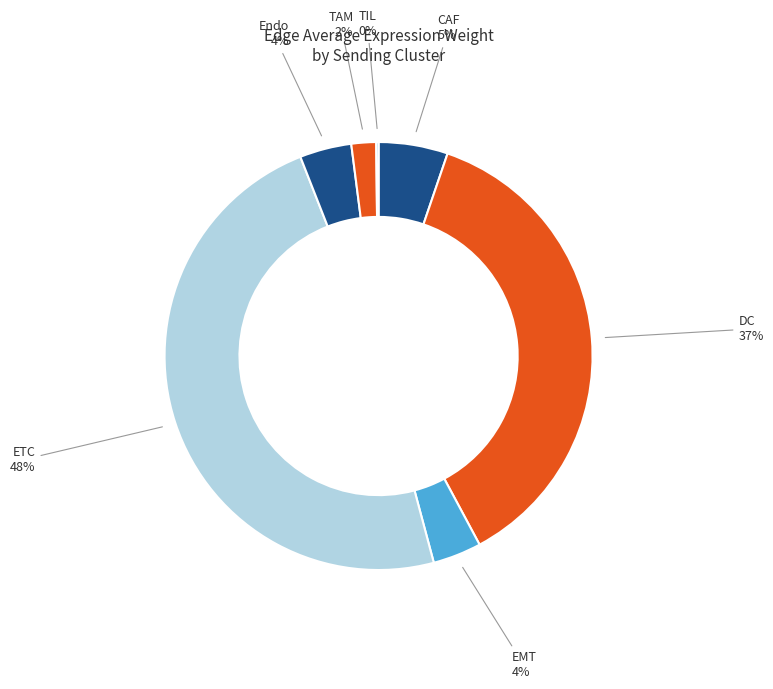

Rank the categories by value from lowest to highest.

TIL, TAM, EMT, Endo, CAF, DC, ETC